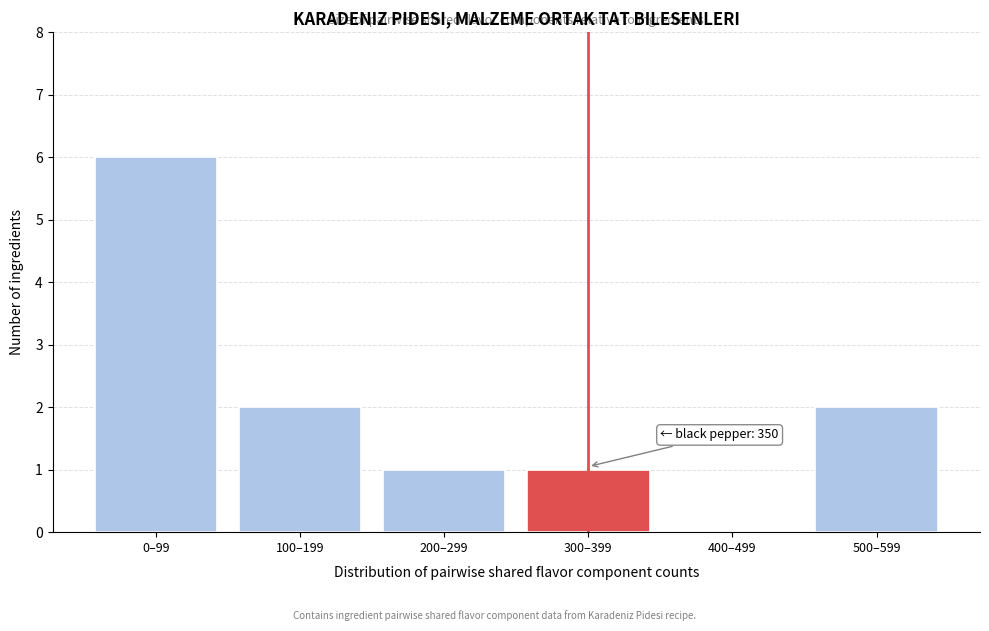

Reading right to left, extract all data points from this chart.

500–599=2	400–499=0	300–399=1	200–299=1	100–199=2	0–99=6